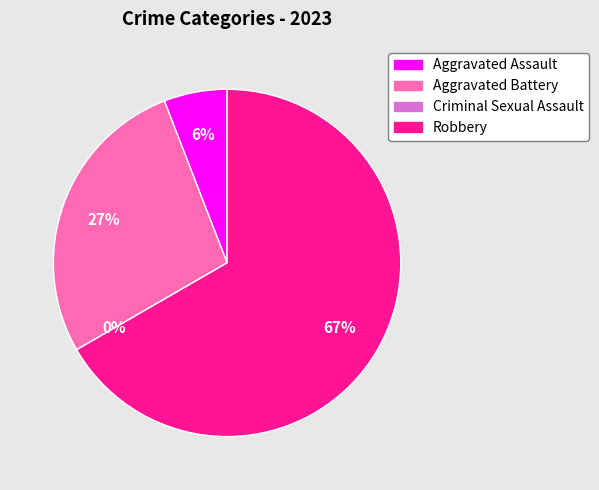

The Aggravated Assault slice represents 6% of the pie. True or false?

True